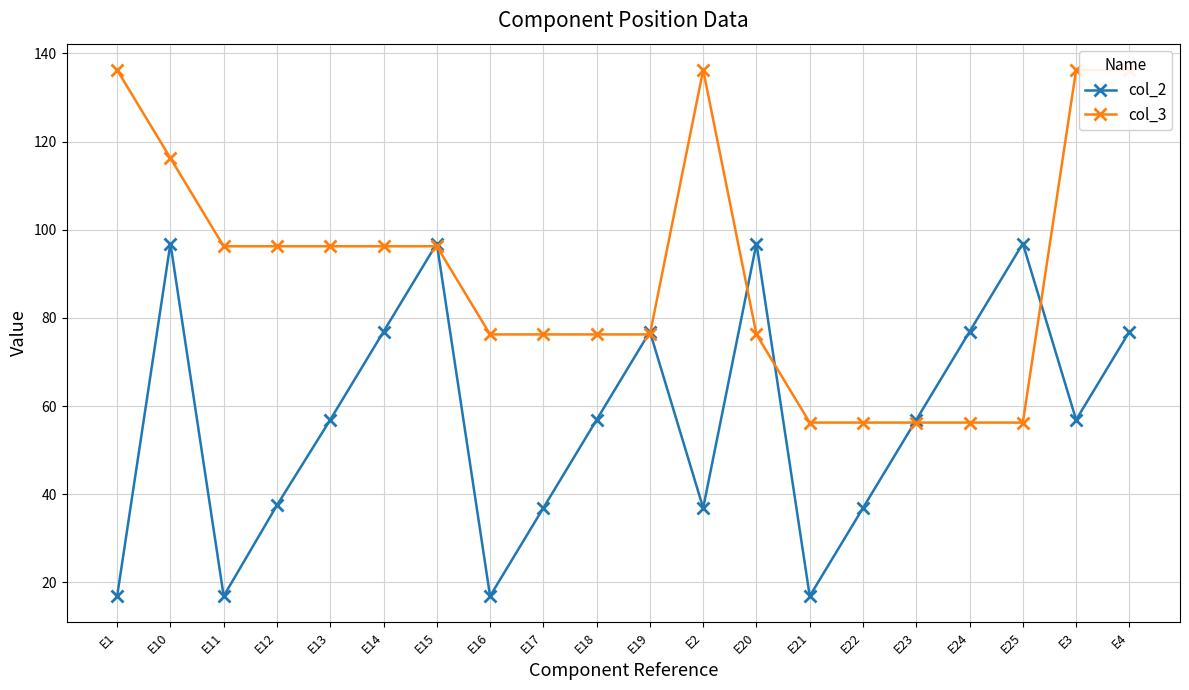

How many intersections are there between col_2 and col_3?

8